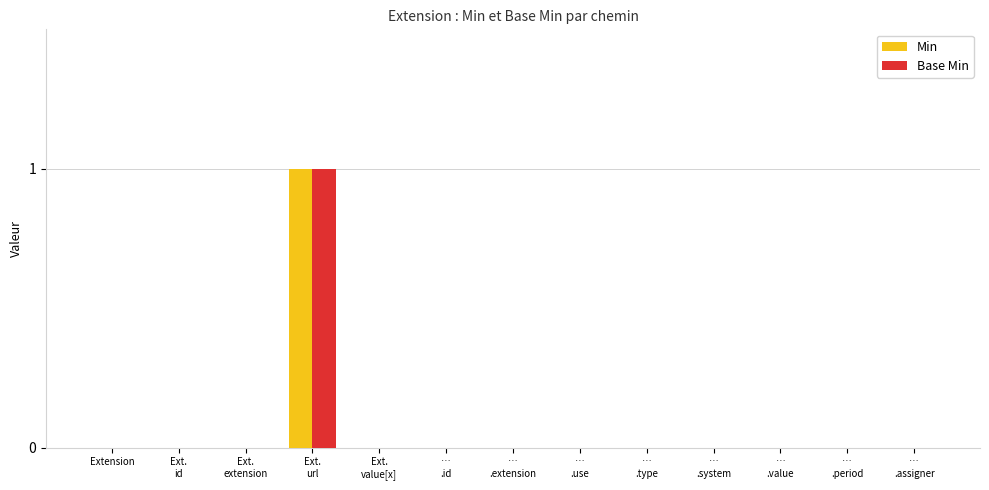

Reading left to right, extract all data points from this chart.

Min: 0	0	0	1	0	0	0	0	0	0	0	0	0
Base Min: 0	0	0	1	0	0	0	0	0	0	0	0	0